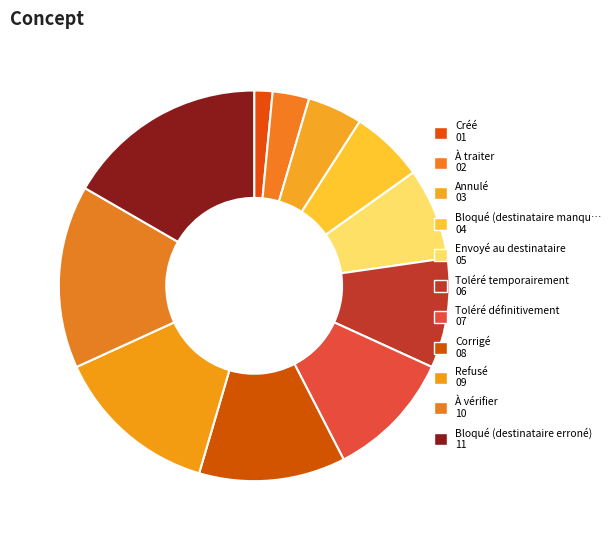

Is there any slice that represents more than half of the pie?

No